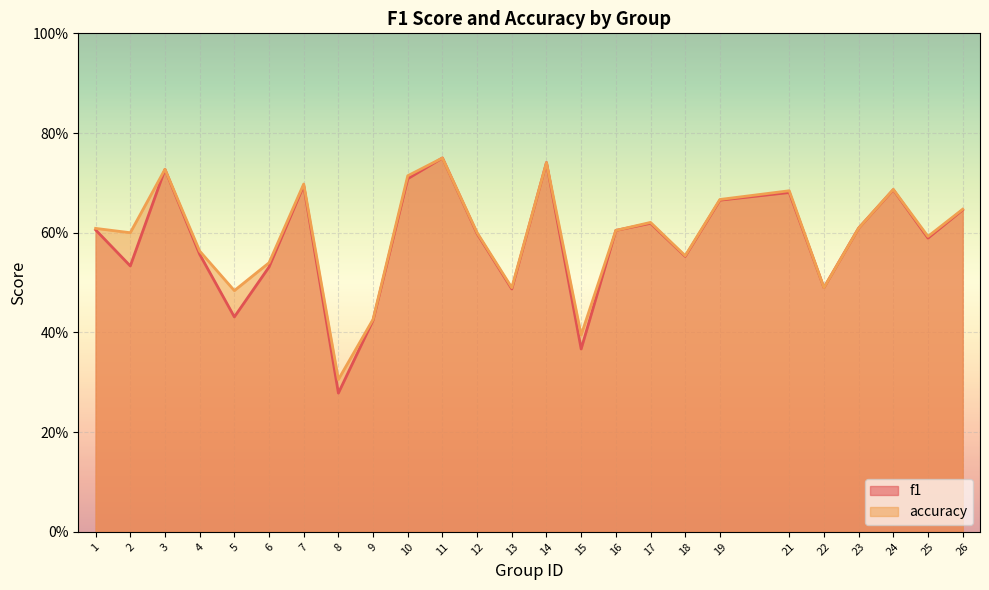

What value does the accuracy series have at 11?

0.8